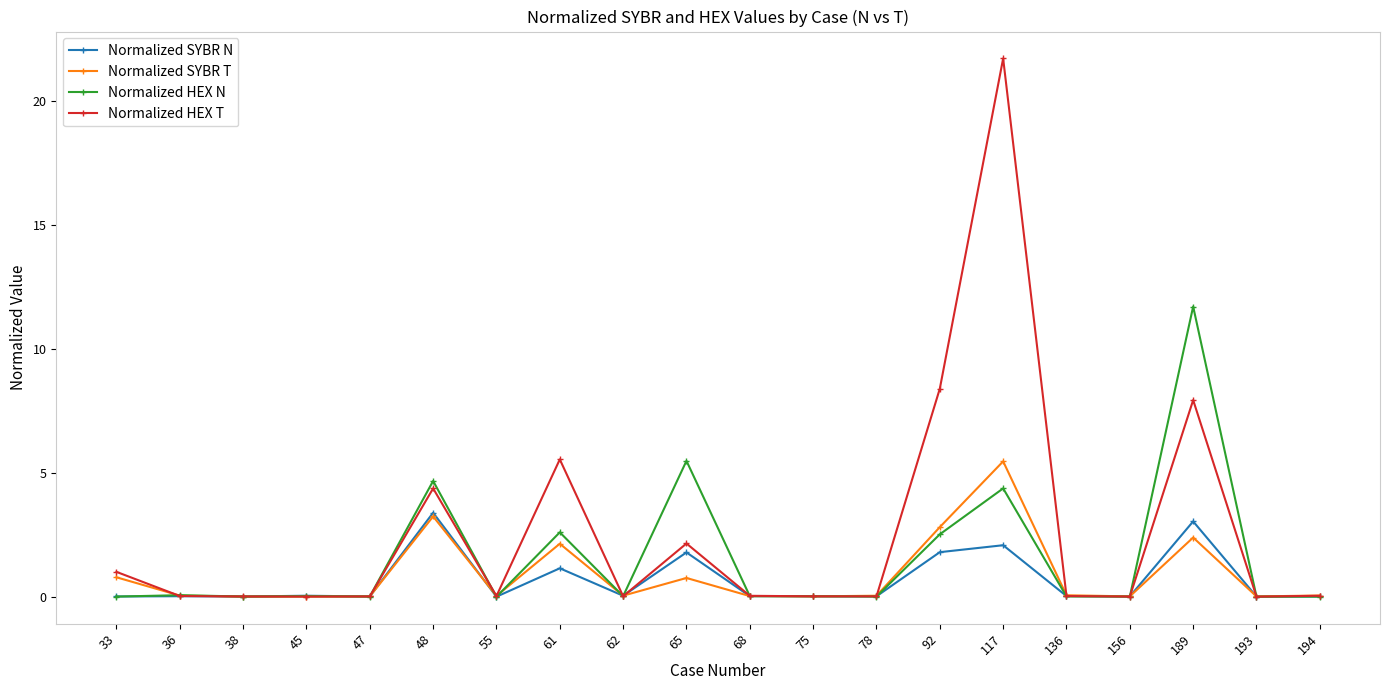

The value of Normalized SYBR T at 92 is 1.5. True or false?

False